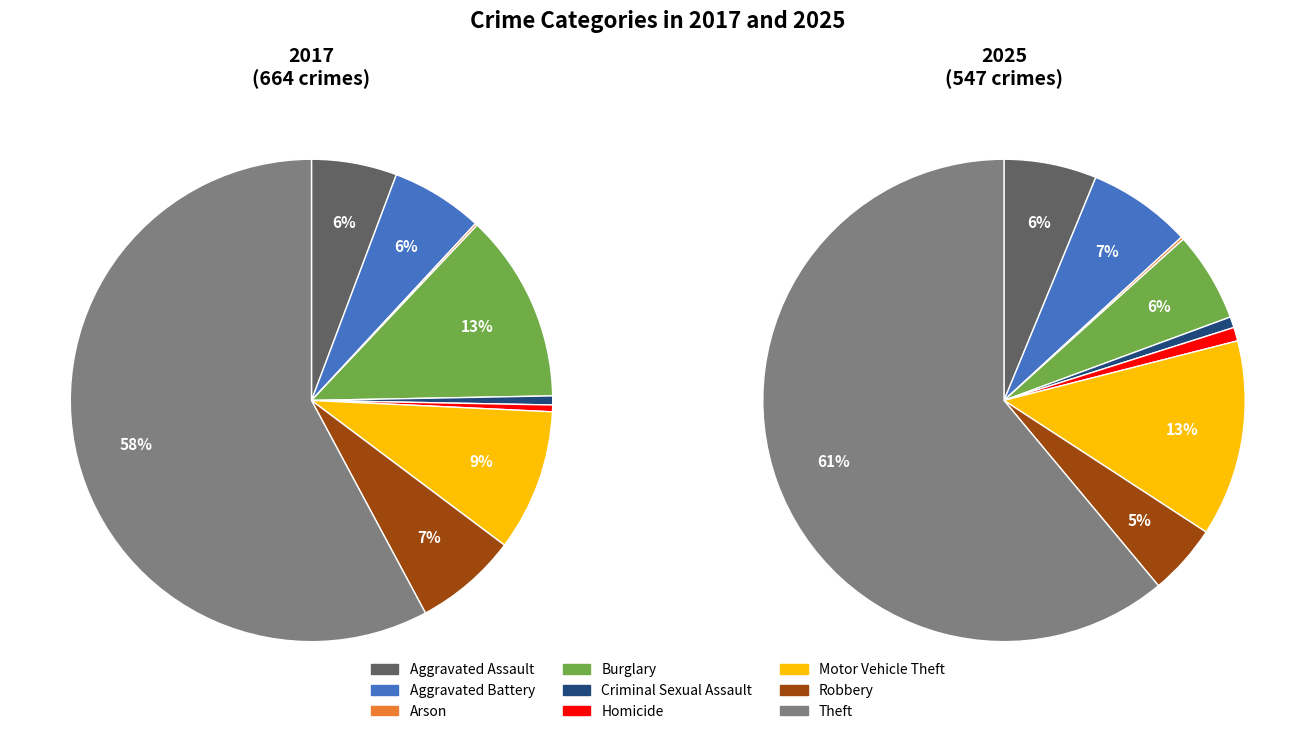

True or false: values_2017 accounts for 1% of the total.

False